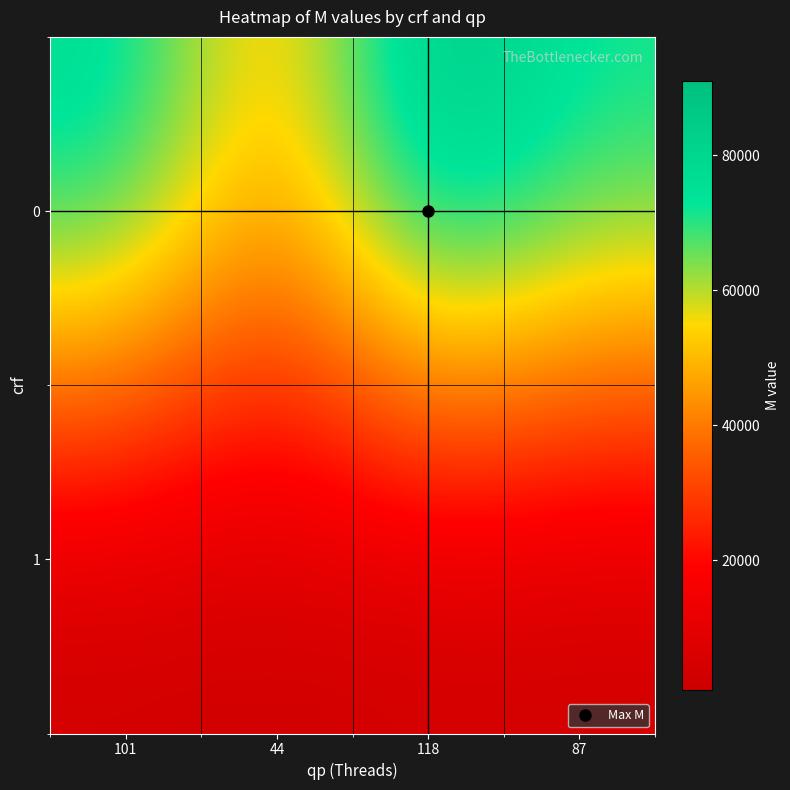

Rank the series by their maximum value, from lowest to highest.

1, 0